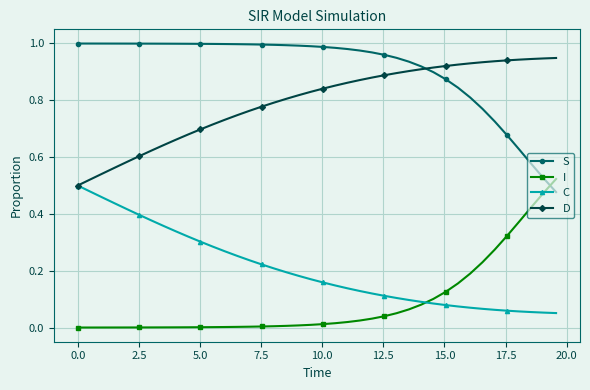

True or false: C and S intersect in this chart.

False